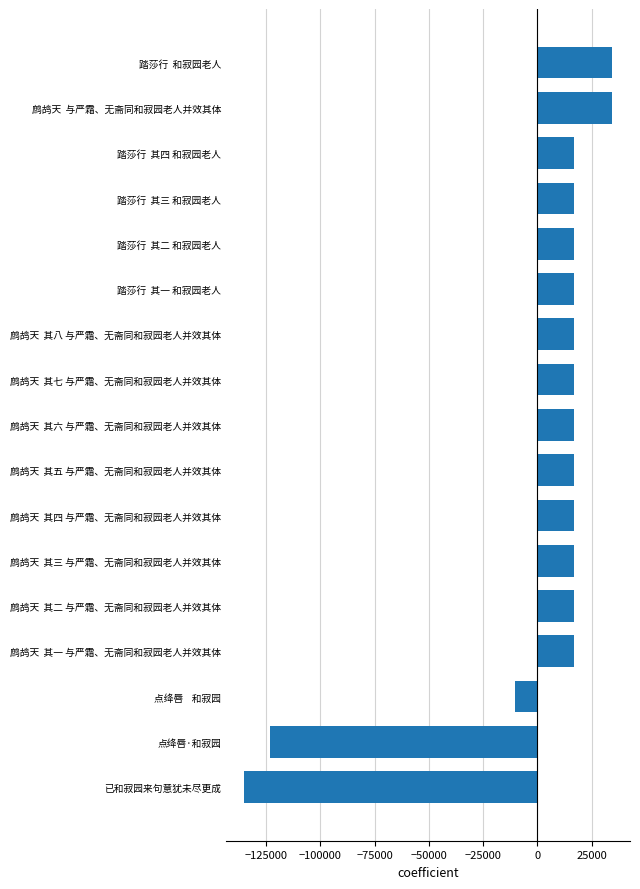

What is the approximate value at 鹧鸪天  其三 与严霜、无斋同和寂园老人并效其体?

16672.2